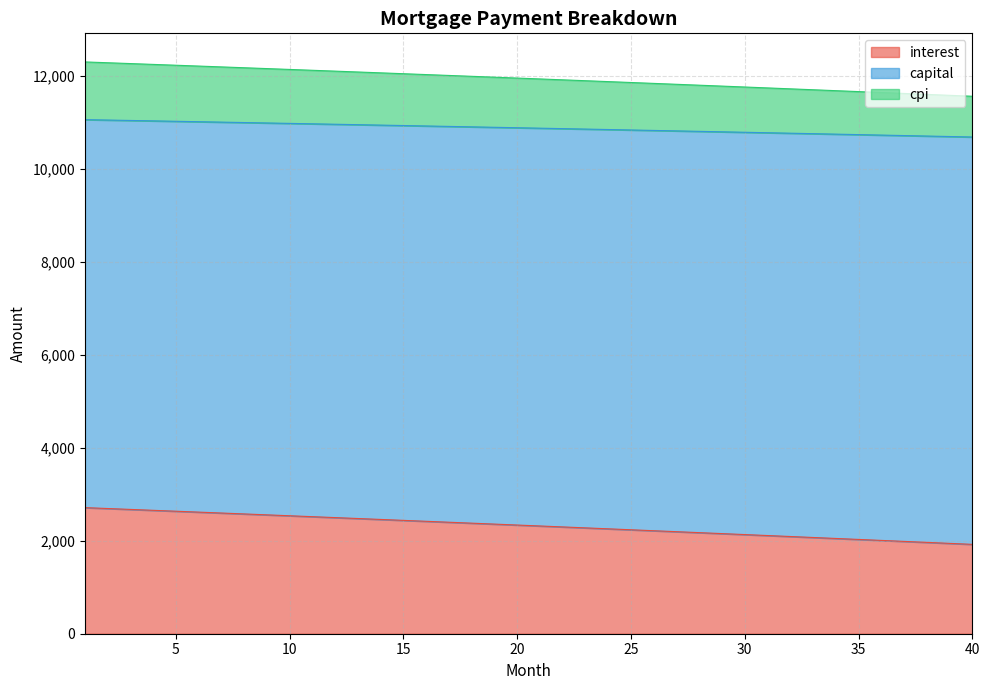

True or false: capital and interest intersect in this chart.

False